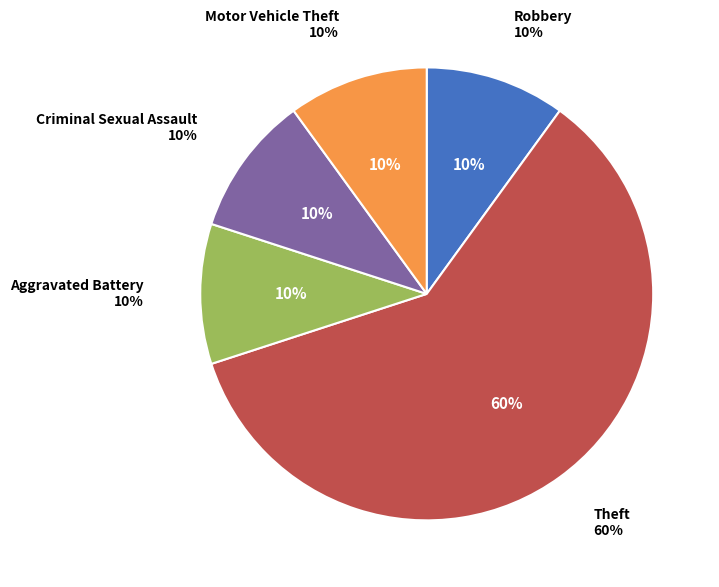

What percentage is the Theft slice, to the nearest percent?

60%